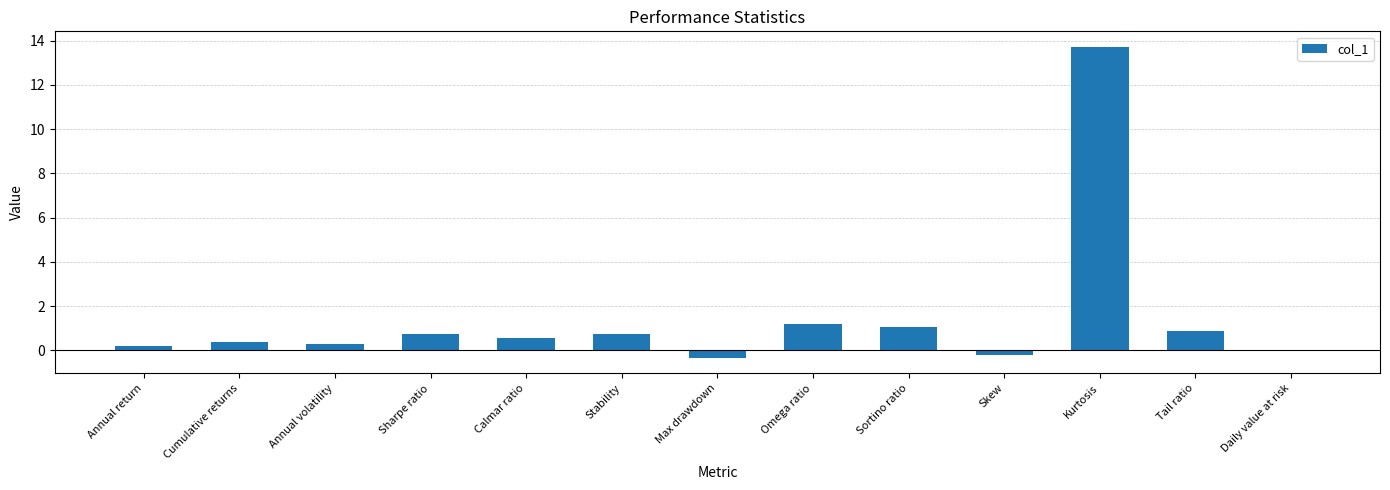

What value does the data have at Calmar ratio?

0.5